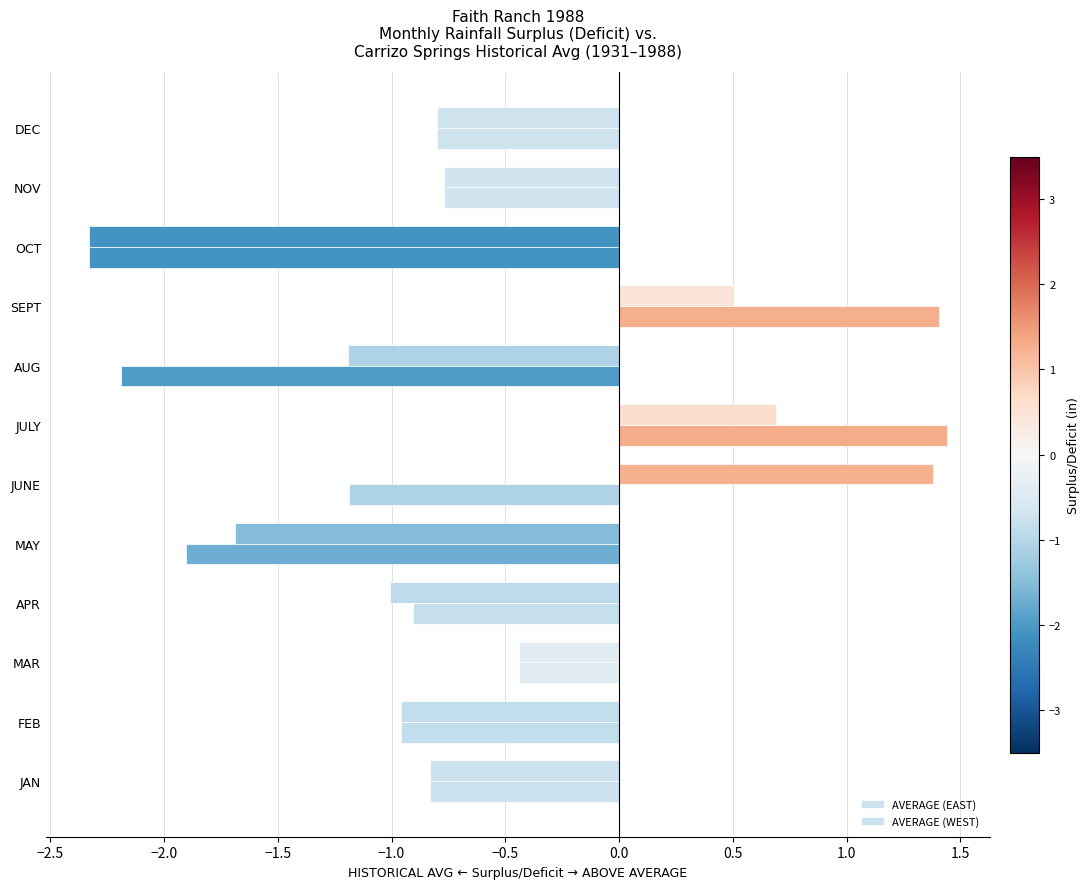

How many values in the AVERAGE (WEST) series are below 0?

10